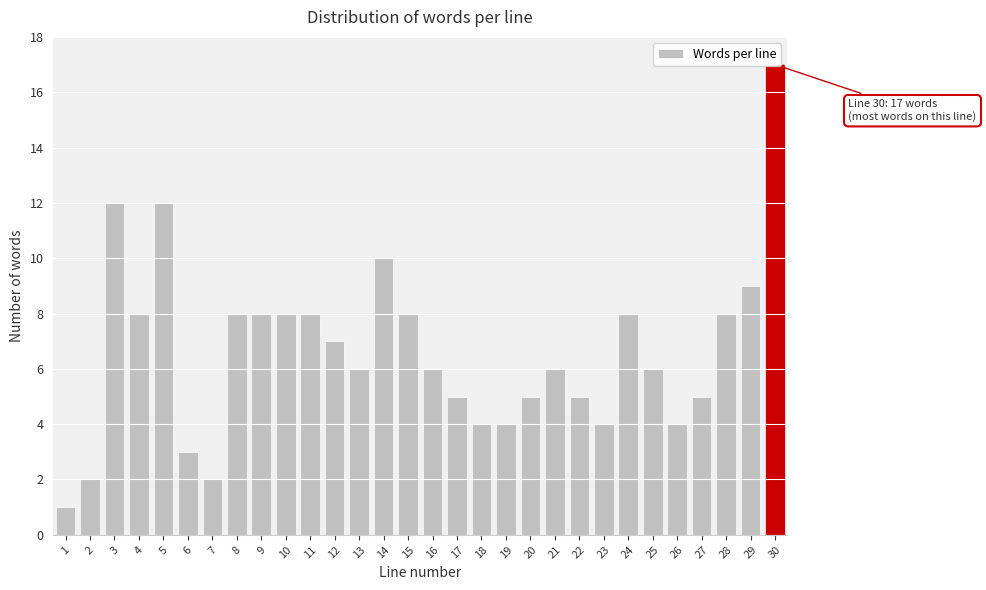

True or false: the data shows 5 at 9.

False